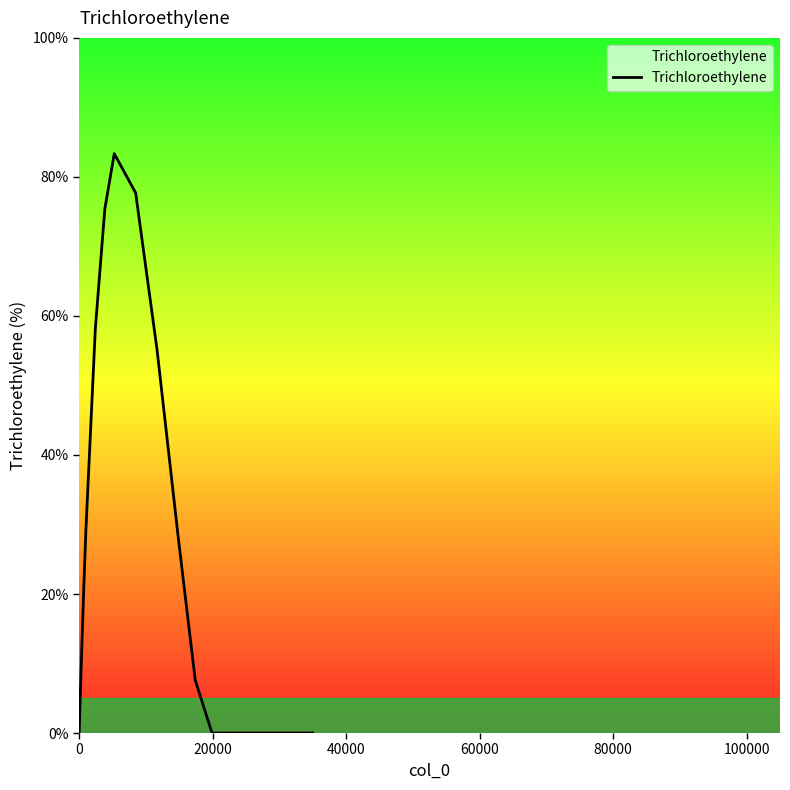

What is the maximum value shown in the chart?

83.3